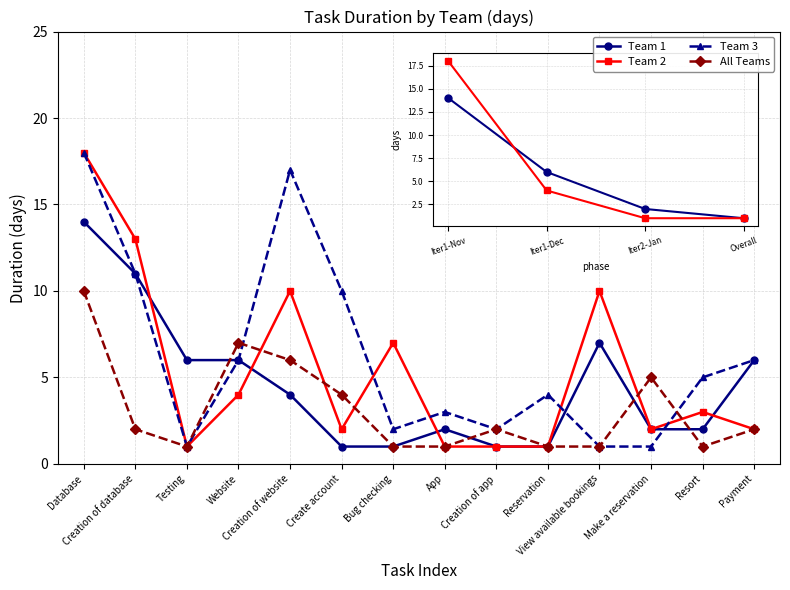

Does the chart display data point markers on the line(s)?

Yes